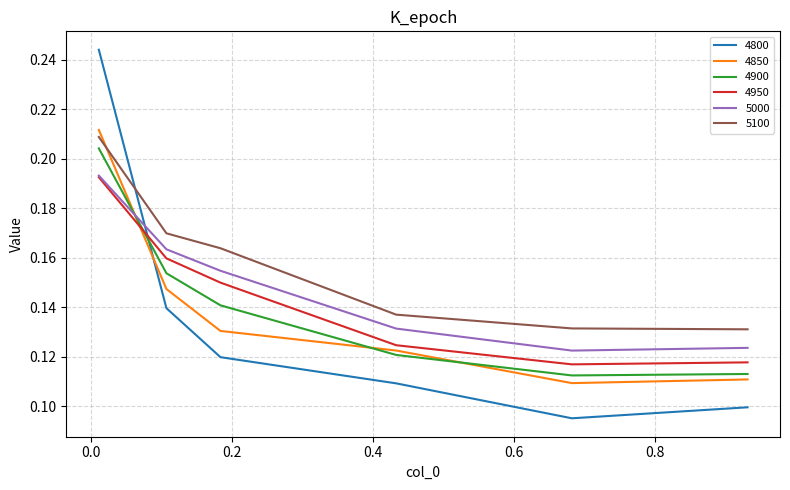

Which series has the largest total across all categories?

5100